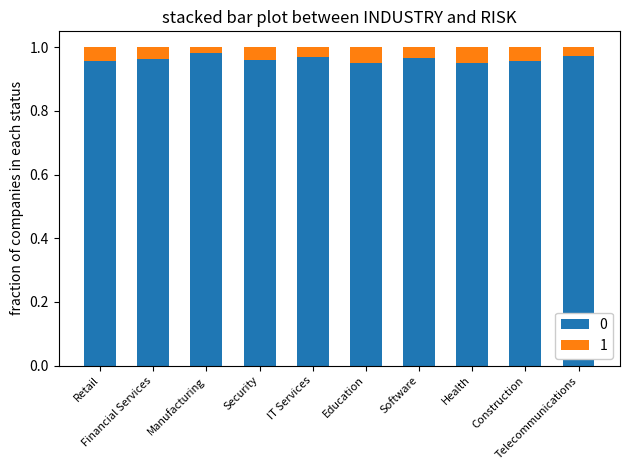

At how many categories does at least one series exceed 0?

10